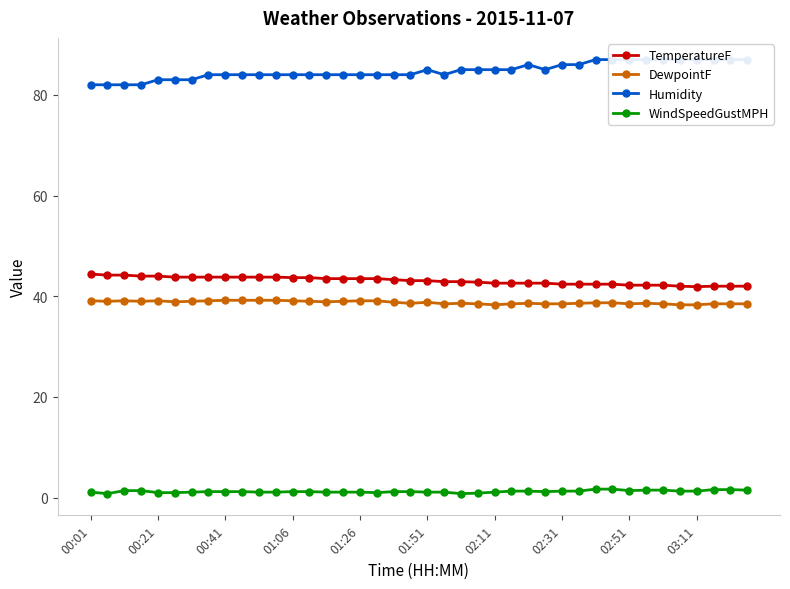

What is the lowest value of the DewpointF series?

38.3